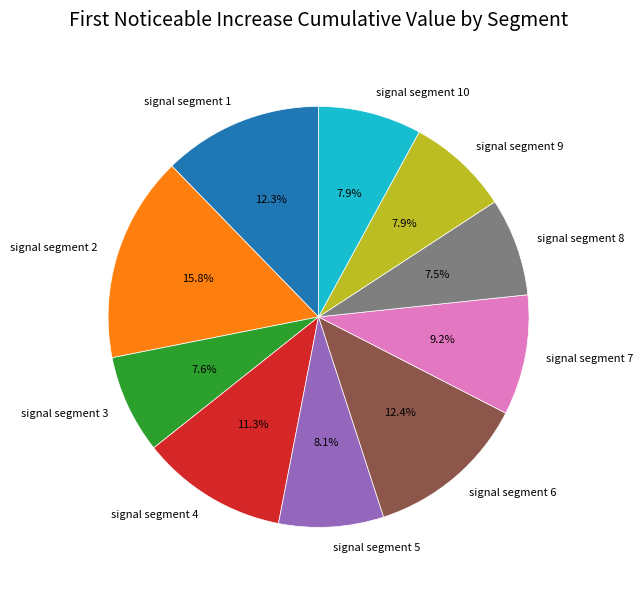

Do signal segment 3 and signal segment 1 together represent more than half of the pie?

No